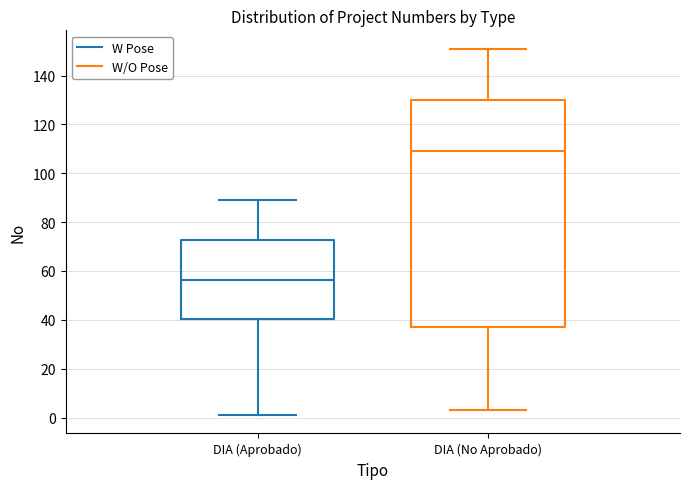

Where is the lower edge of the box for DIA (No Aprobado) on the y-axis? The values are not printed on the chart, so give them approximately, as read against the axis.

38